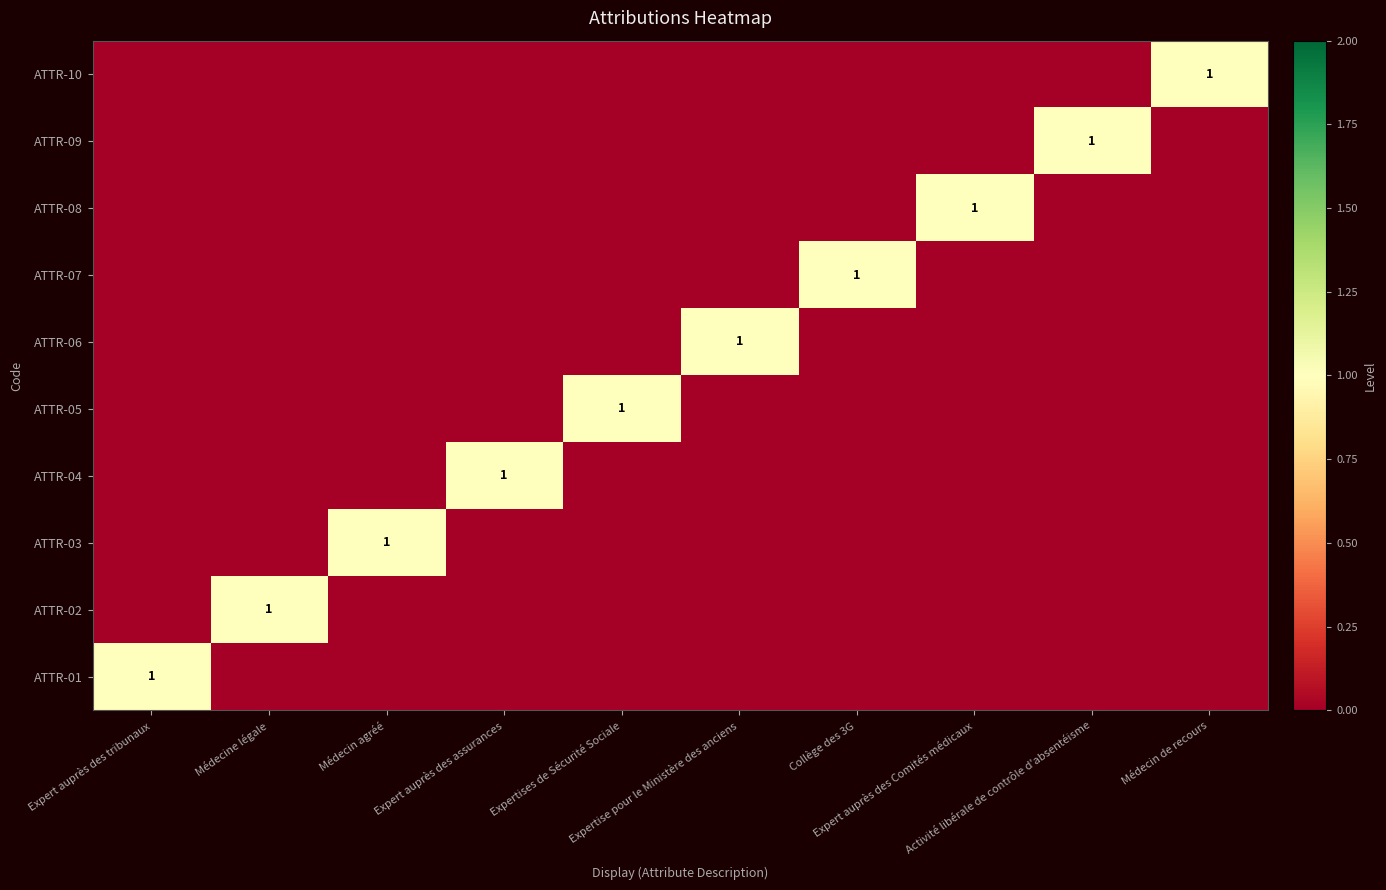

At which label does ATTR-08 reach its minimum?

Expert auprès des tribunaux